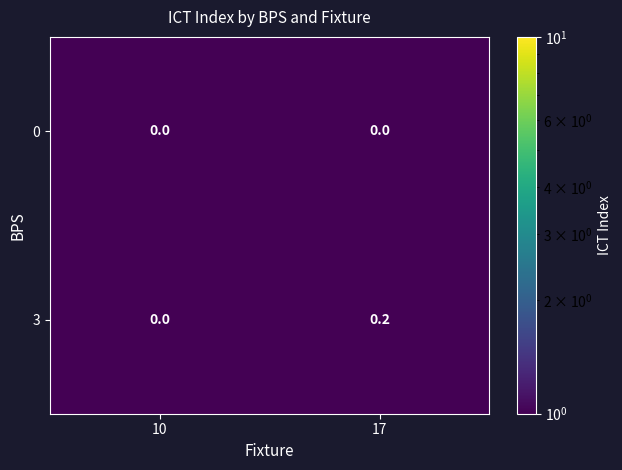

Where is 3 nearest to the value 0?

10